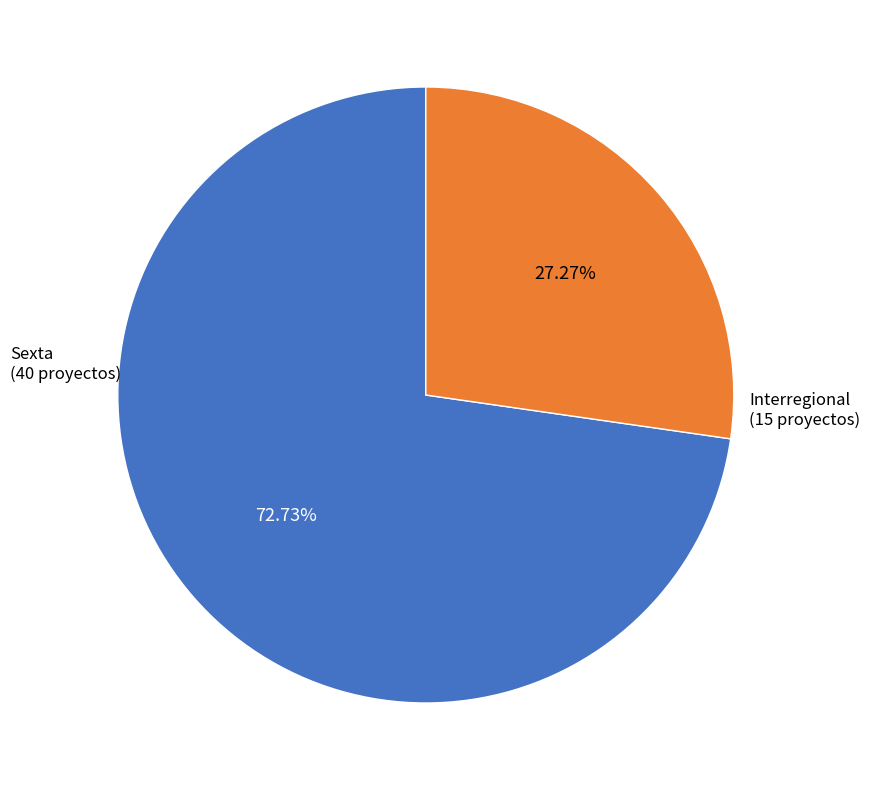

Is there any slice that represents more than half of the pie?

Yes